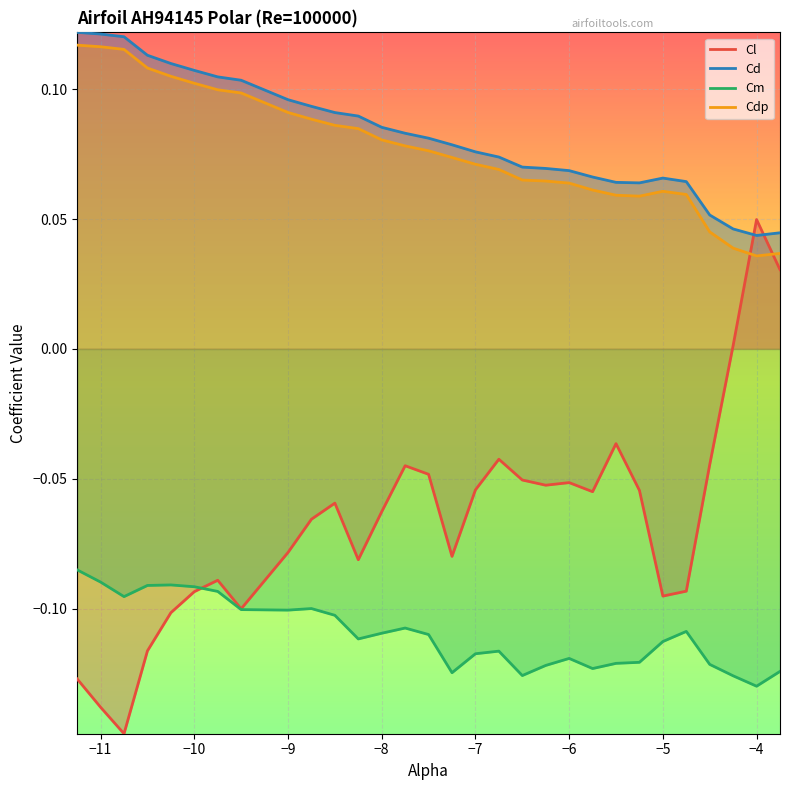

True or false: Cl and Cm intersect in this chart.

True